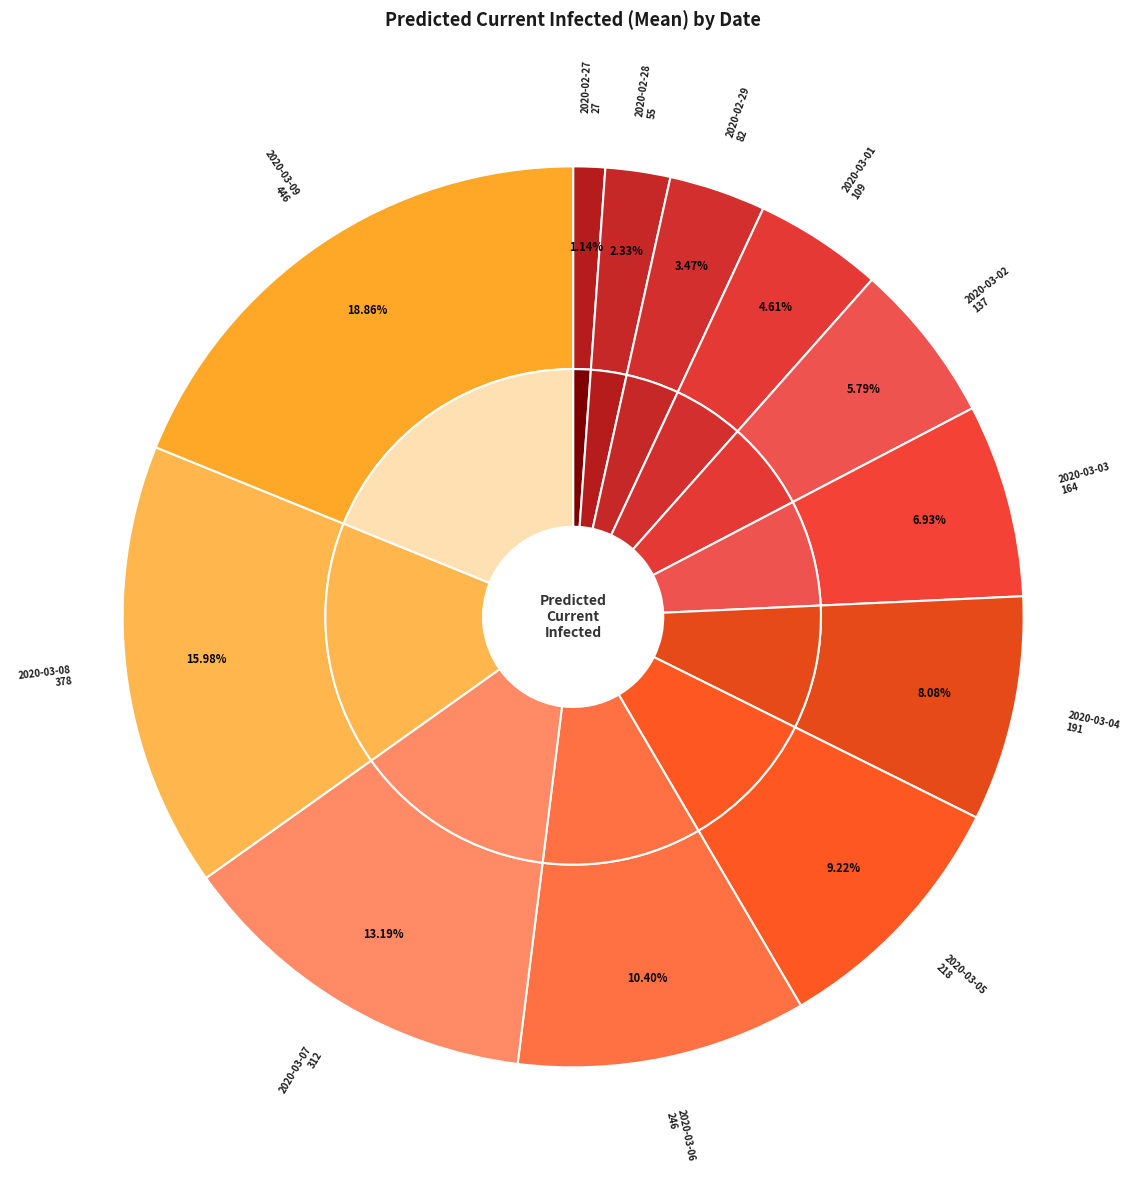

Which has a higher value, 2020-02-27 or 2020-03-02?

2020-03-02